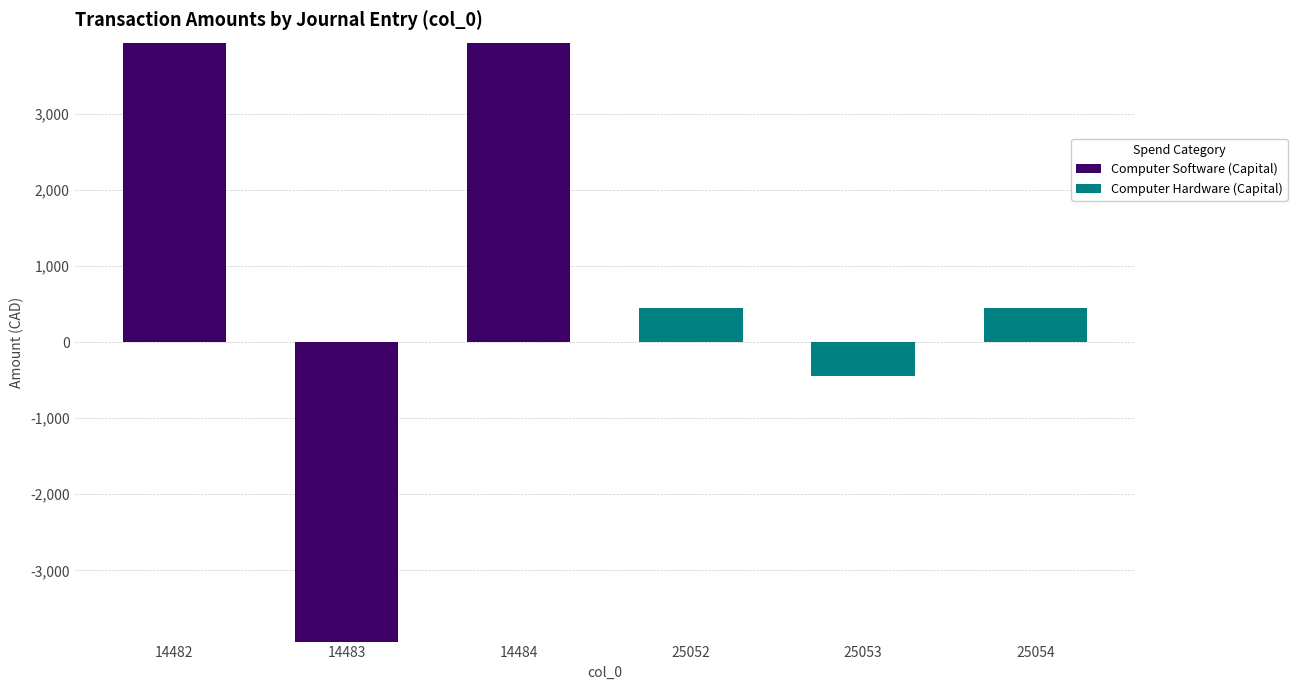

Rank the series at 25054 from highest to lowest value.

Computer Hardware (Capital), Computer Software (Capital)